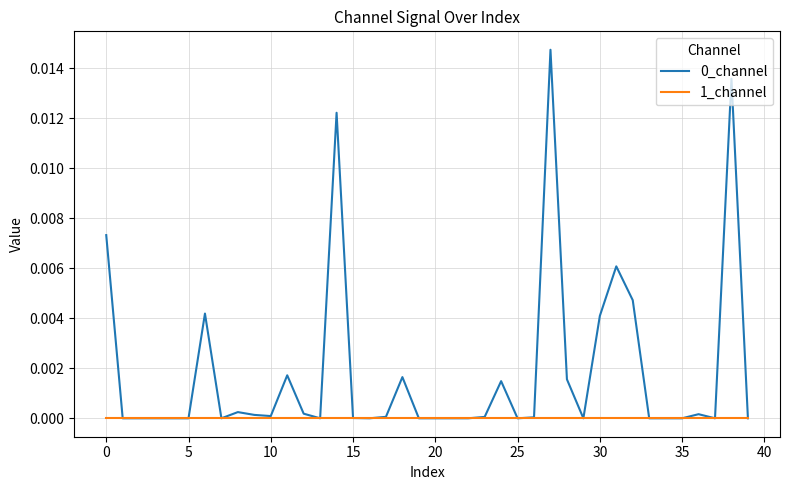

Does the chart have visible grid lines?

Yes